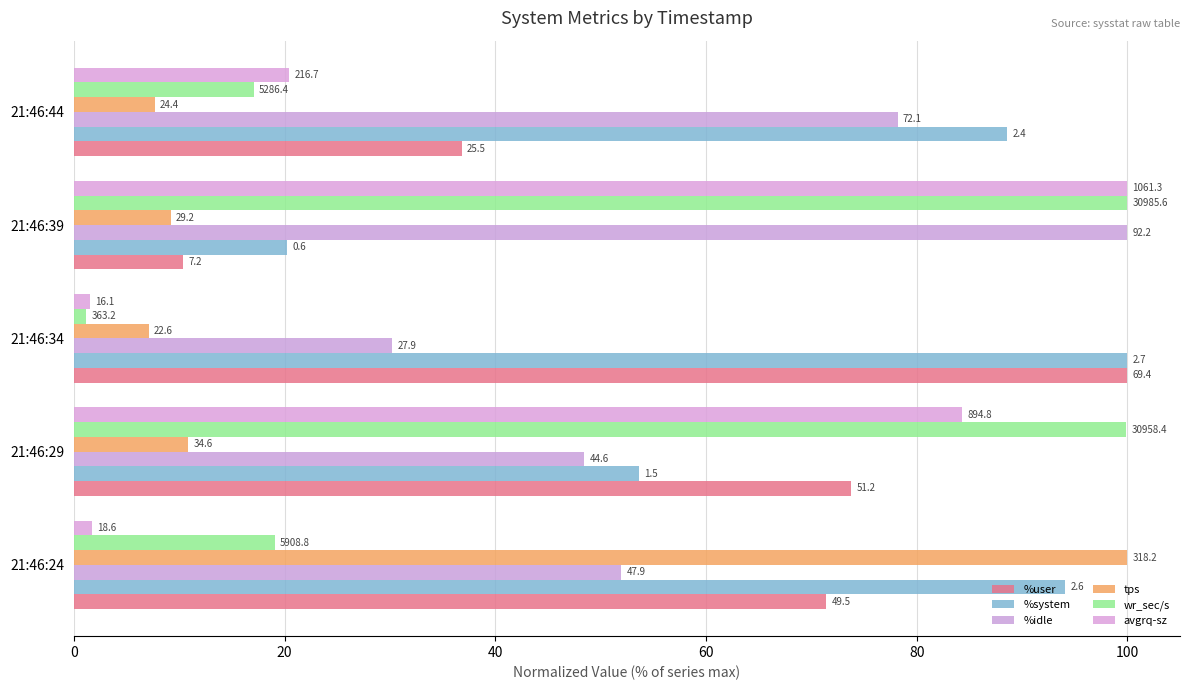

How many groups of bars are there?

5